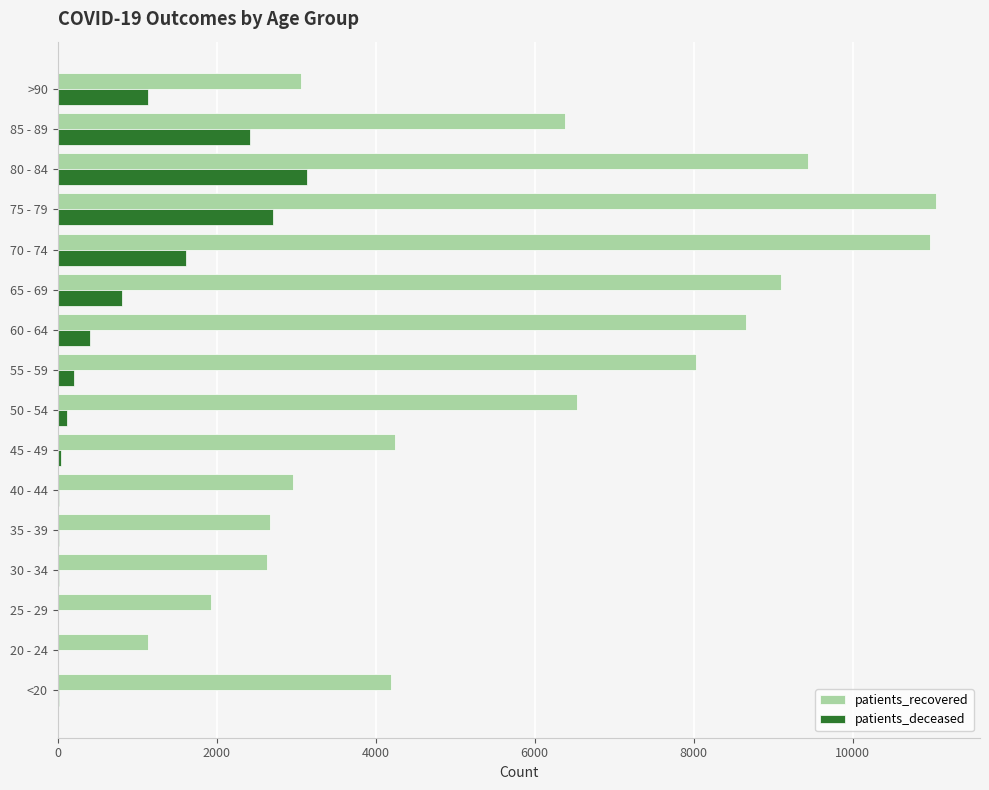

At which category is the sum across all series the highest?

75 - 79